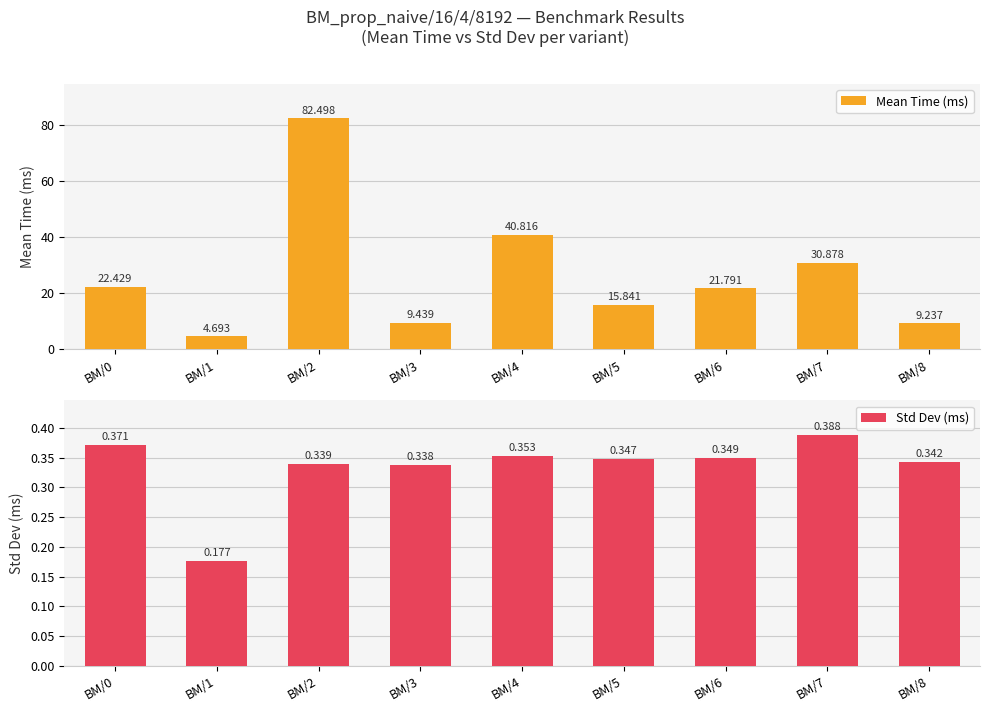

At which category is the sum across all series the highest?

BM/2